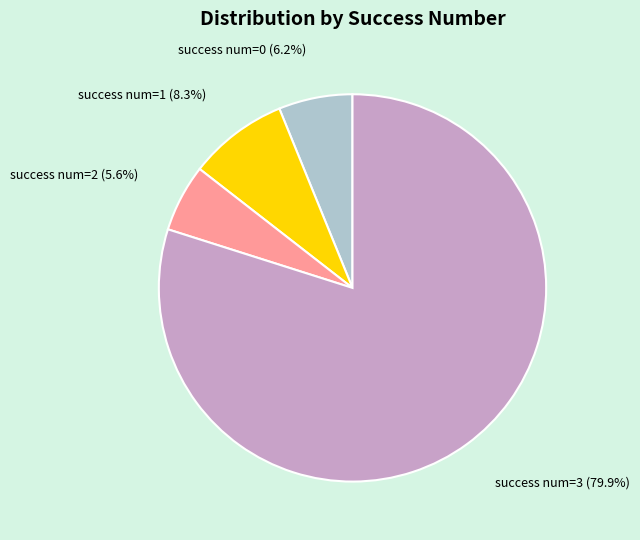

Does any single category account for the majority?

Yes